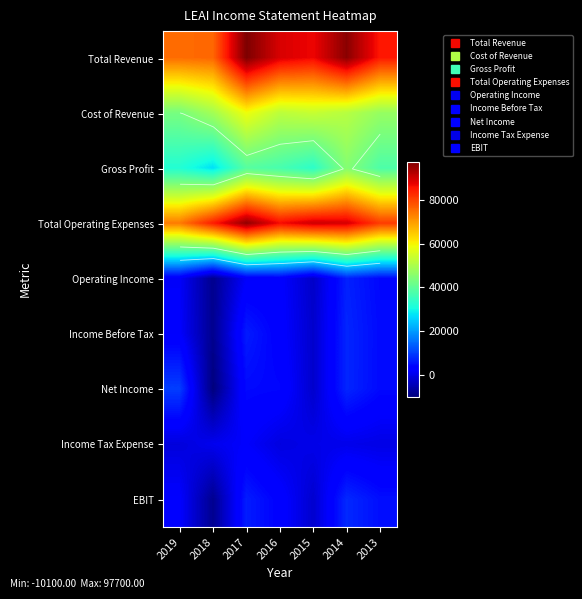

What is the sum of the Income Before Tax values at 2014 and 2019?

9500